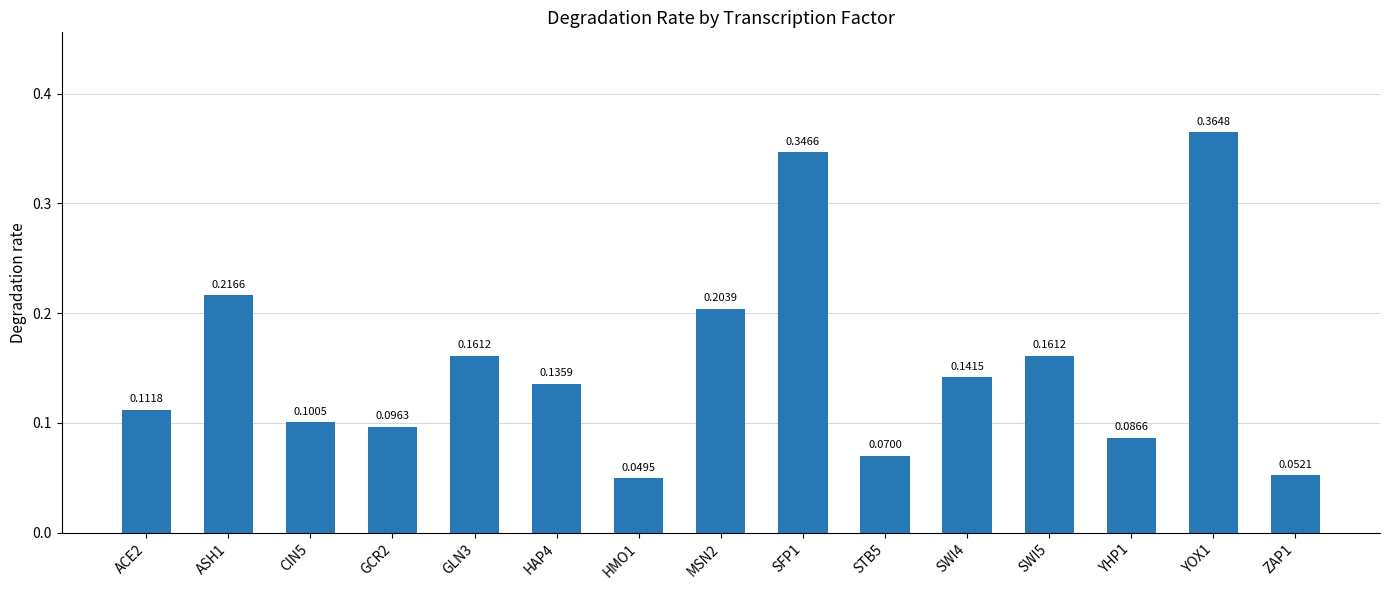

What is the value of the 5th bar from the left?

0.2